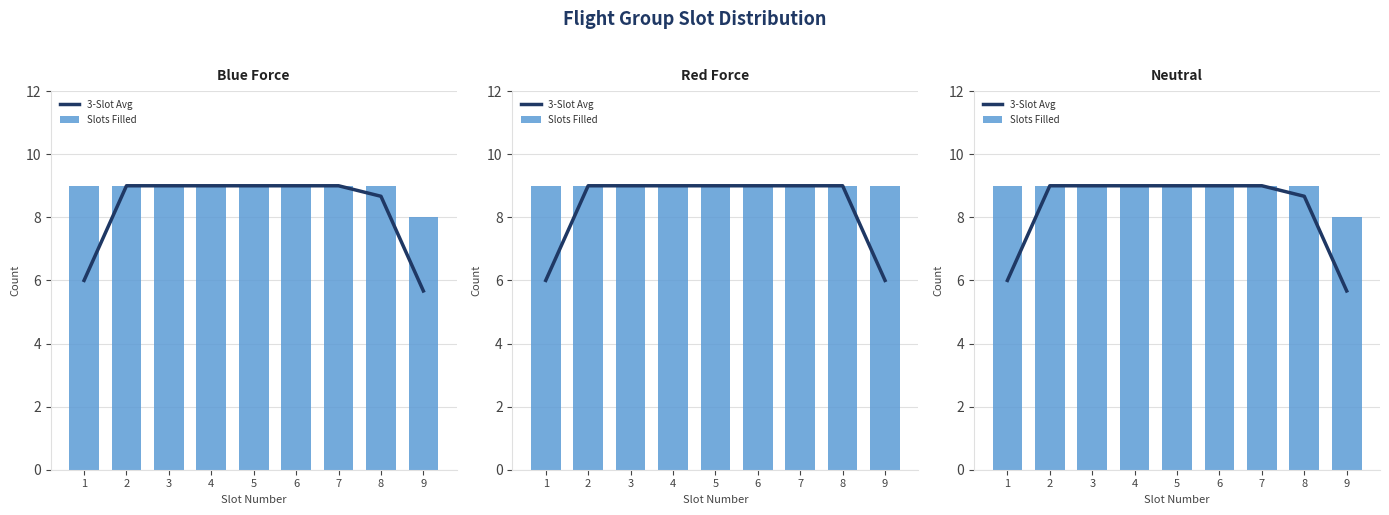

Which series changed the most between 3 and 5?

3-Slot Avg